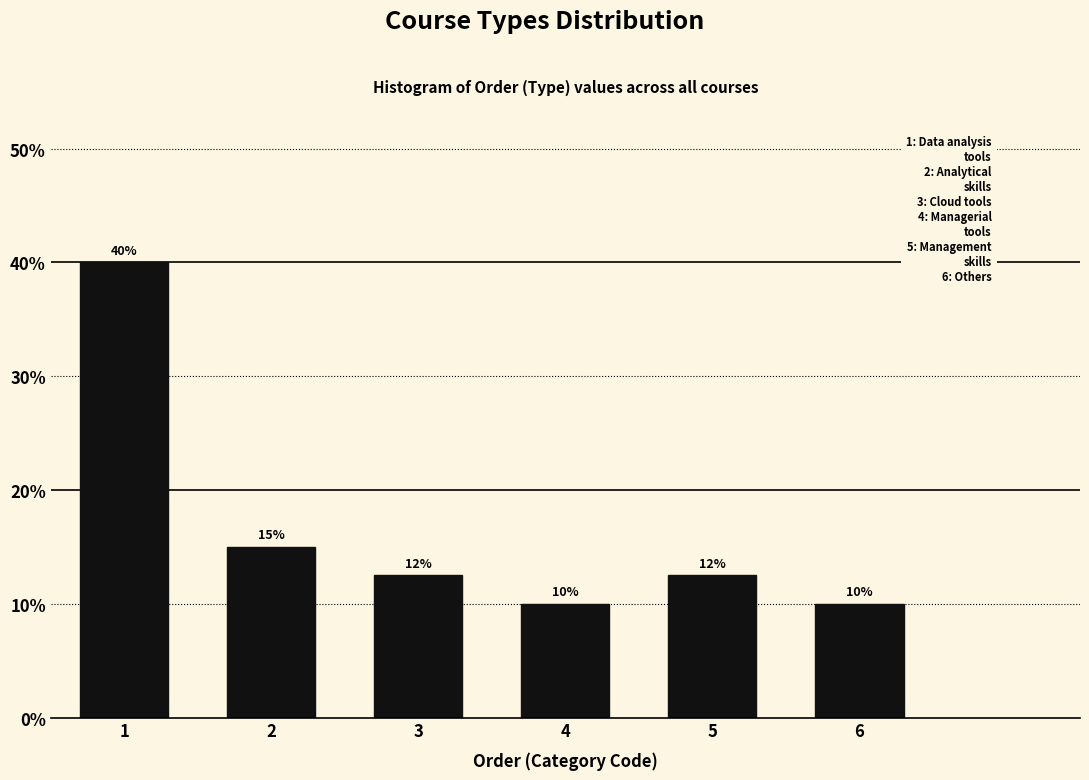

What is the sum of the values at 6 and 4?

20.0